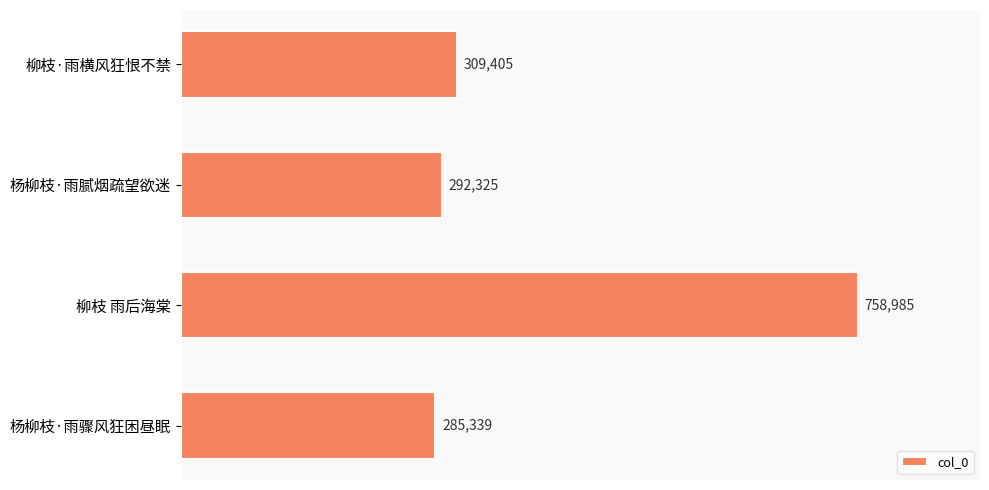

List the labels in order of value, largest first.

柳枝 雨后海棠, 柳枝·雨横风狂恨不禁, 杨柳枝·雨腻烟疏望欲迷, 杨柳枝·雨骤风狂困昼眠